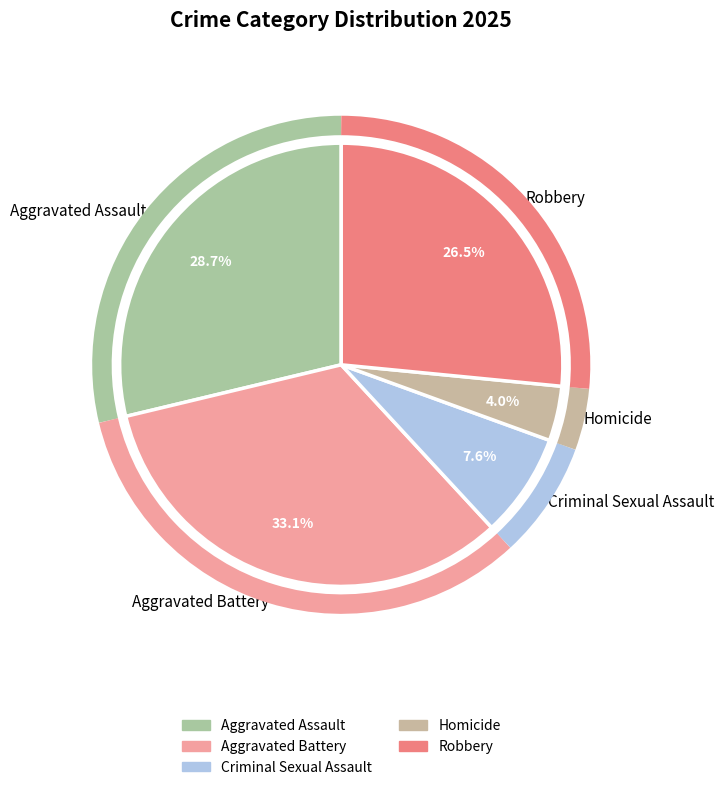

Count the number of slices in the pie.

5